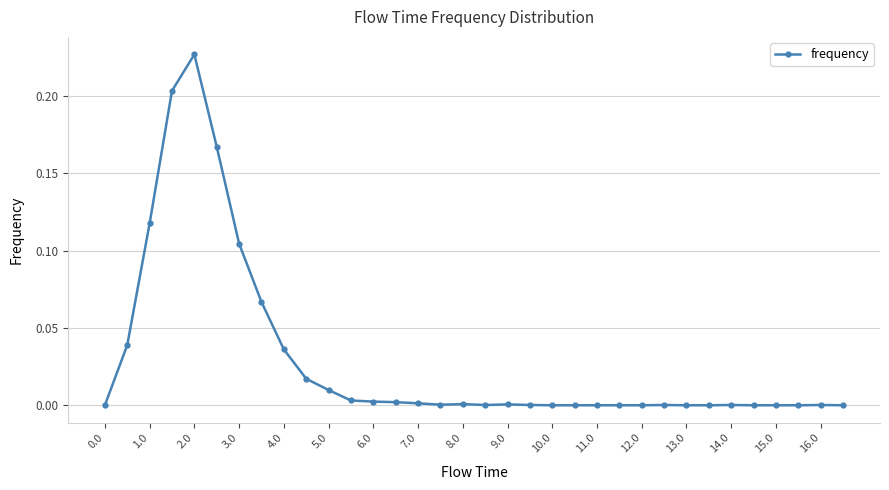

True or false: there are more than 1 points higher than both neighbors.

True